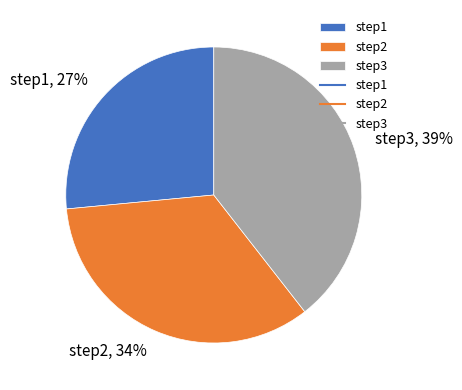

Which category has the smallest portion of the pie?

step1